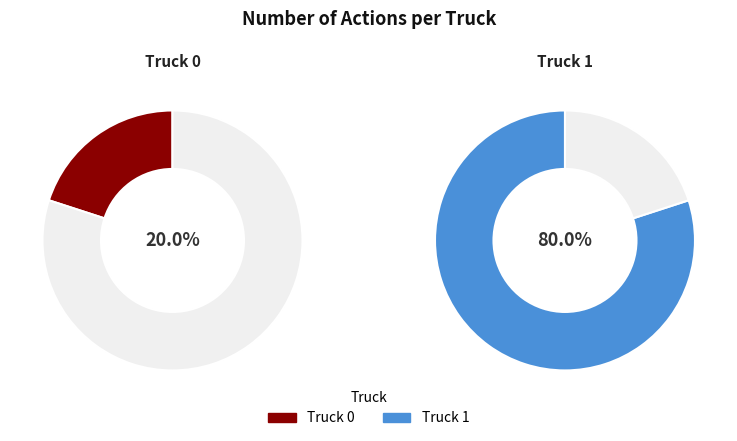

What percentage is NOT represented by Truck 1?

20.0%